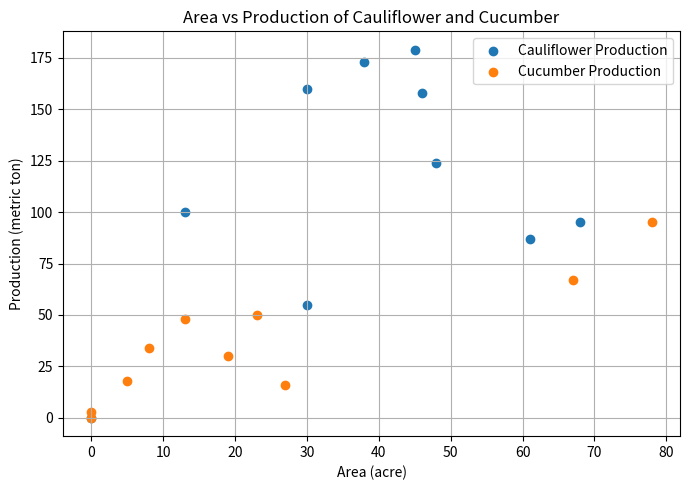

Which series contains the highest Y value?

Cauliflower Production